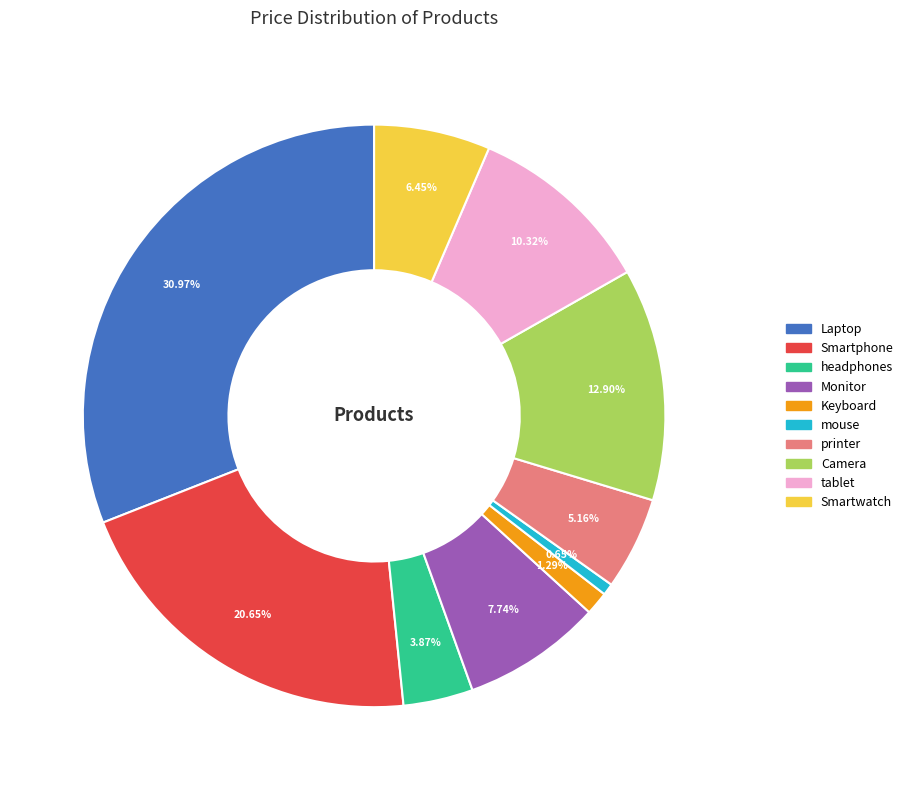

How many slices are in this pie chart?

10